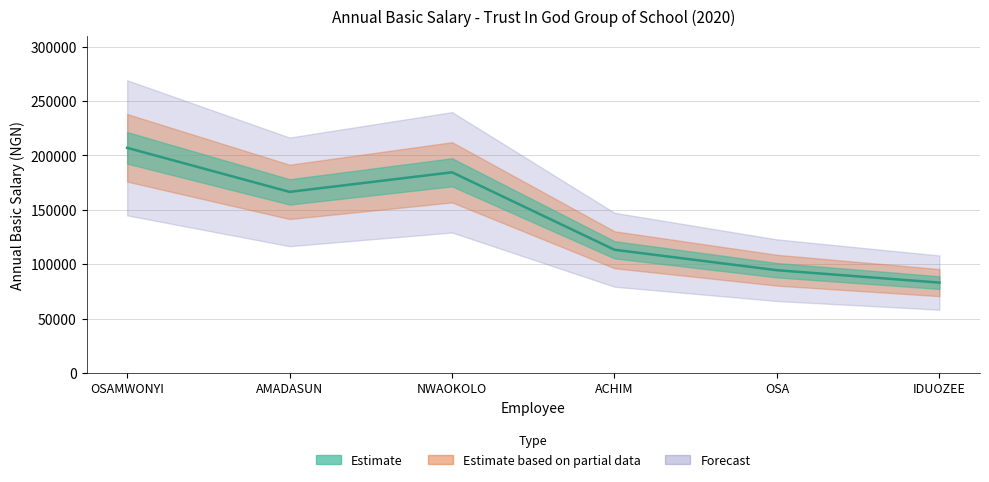

At which category does the data reach its first local peak?

NWAOKOLO